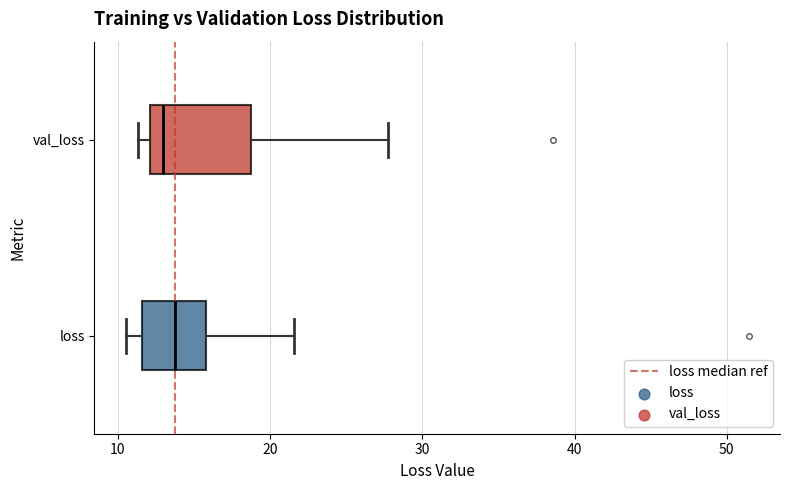

Where is the right edge of the box for val_loss on the x-axis? The values are not printed on the chart, so give them approximately, as read against the axis.

19